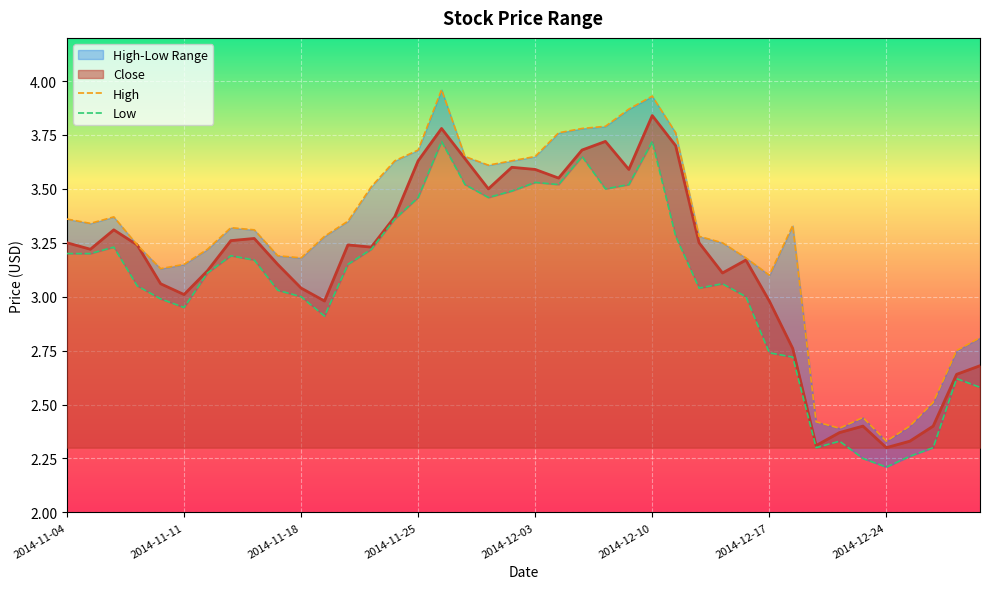

At which label does Close reach its peak?

2014-12-10